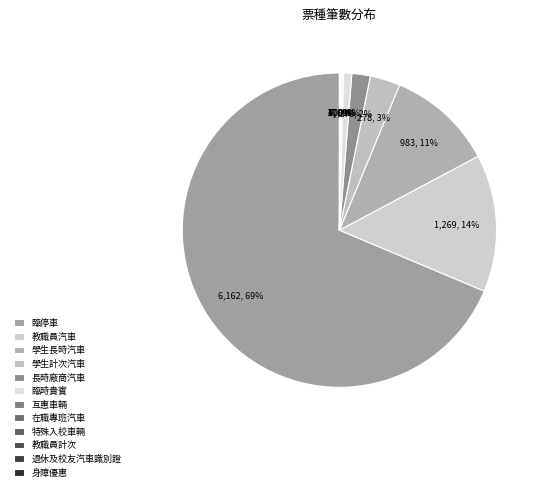

Rank the categories by value from highest to lowest.

臨停車, 教職員汽車, 學生長時汽車, 學生計次汽車, 長時廠商汽車, 臨時貴賓, 互惠車輛, 在職專班汽車, 特殊入校車輛, 教職員計次, 退休及校友汽車識別證, 身障優惠